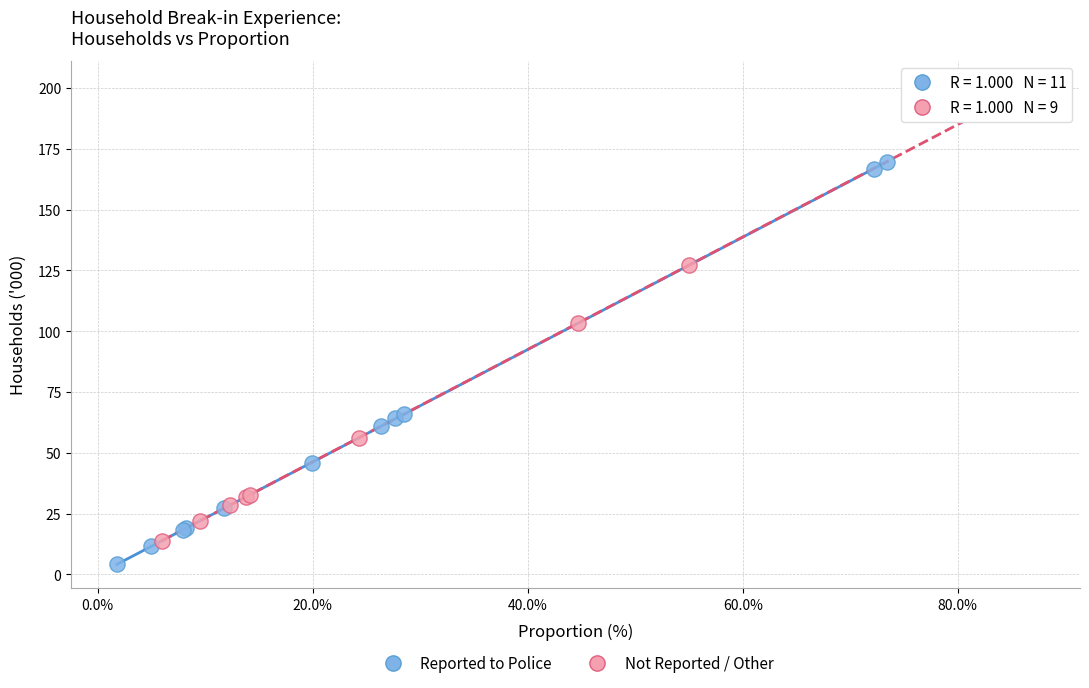

Which series has the widest spread of Y values?

Not Reported / Other